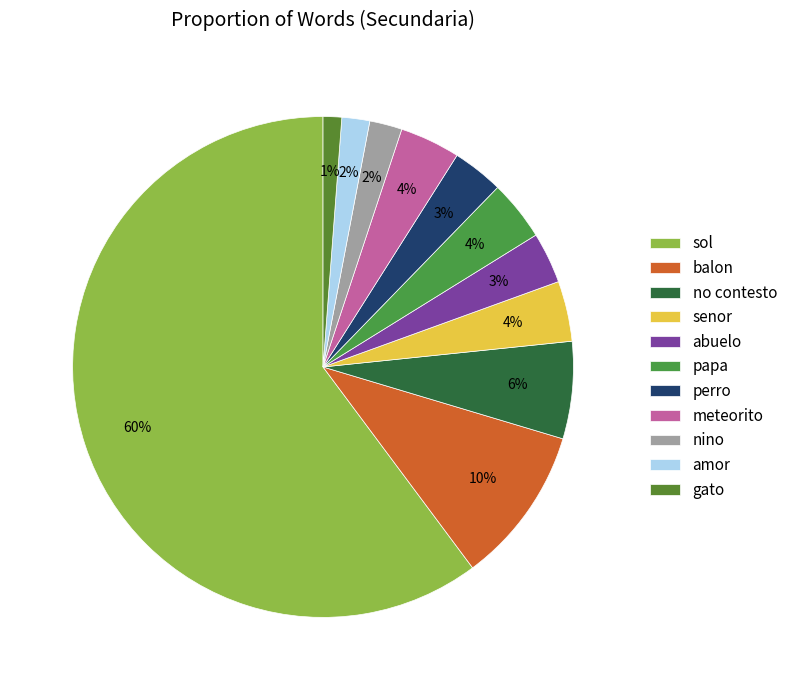

Does sol account for over 50% of the chart?

Yes